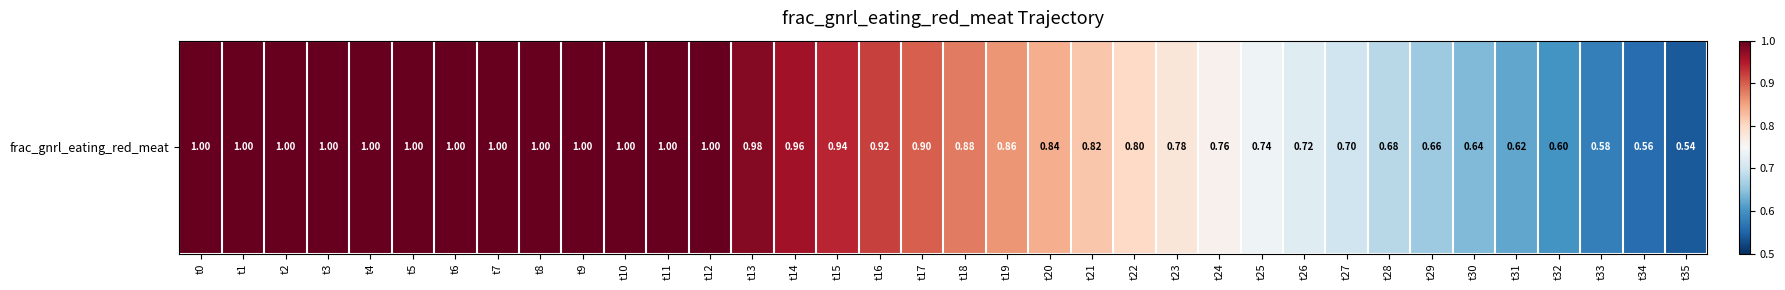

Rank the categories by value from highest to lowest.

t0, t1, t2, t3, t4, t5, t6, t7, t8, t9, t10, t11, t12, t13, t14, t15, t16, t17, t18, t19, t20, t21, t22, t23, t24, t25, t26, t27, t28, t29, t30, t31, t32, t33, t34, t35